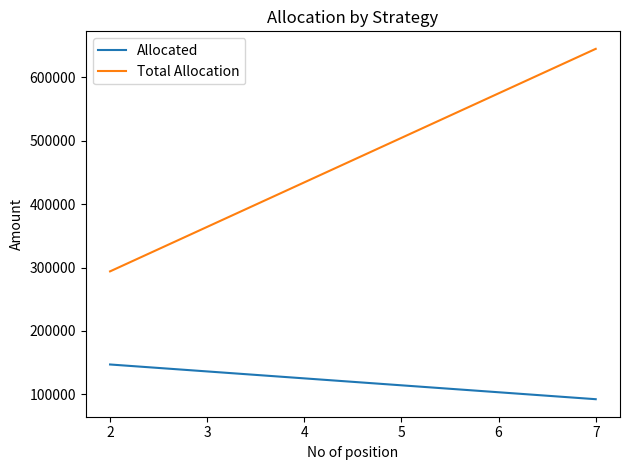

Which has a higher value, 2 or 7?

2